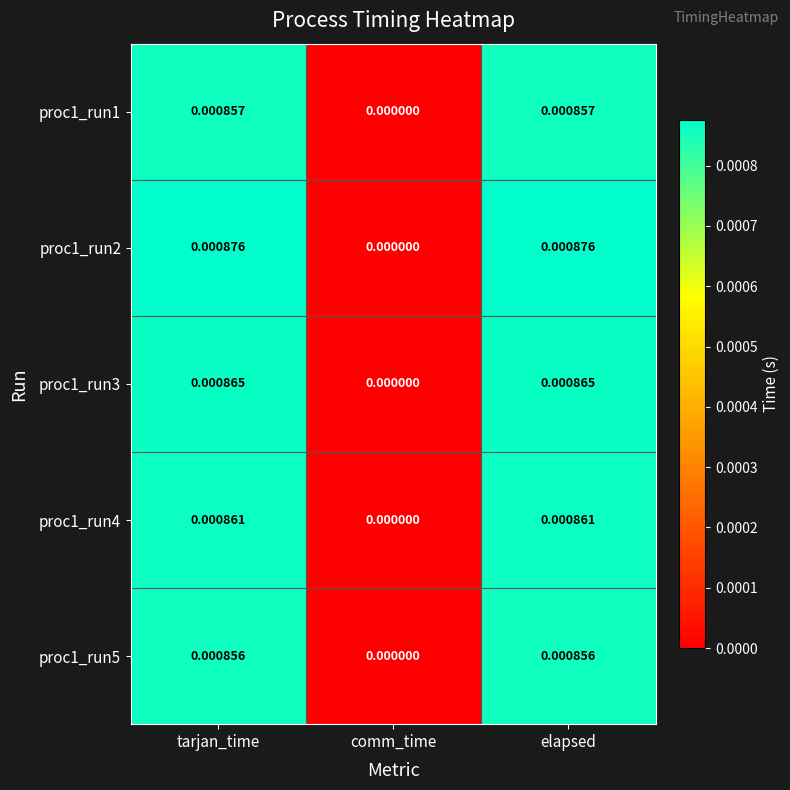

Where is proc1_run5 nearest to the value 0?

comm_time